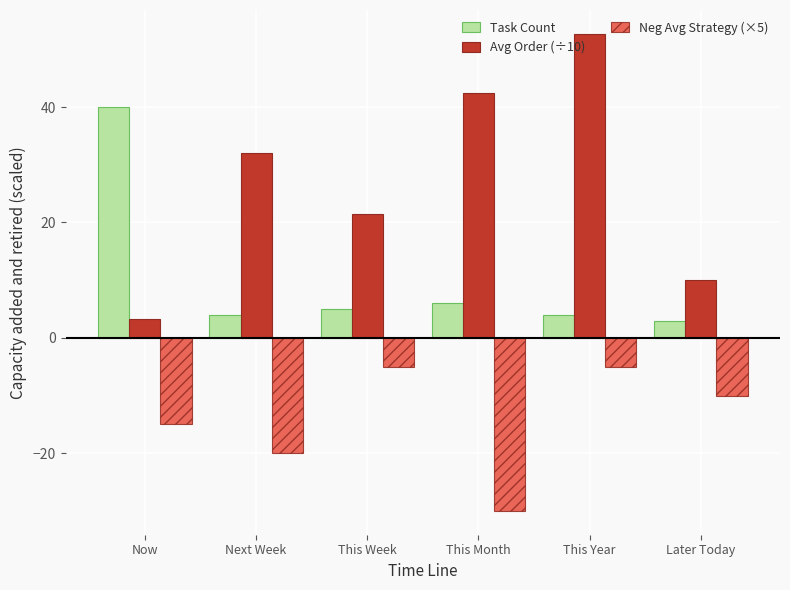

What value does the Task Count series have at This Year?

4.0